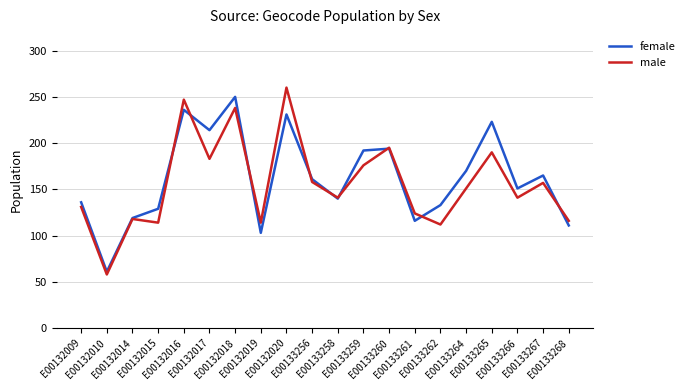

Which series has the largest range (max minus min)?

male